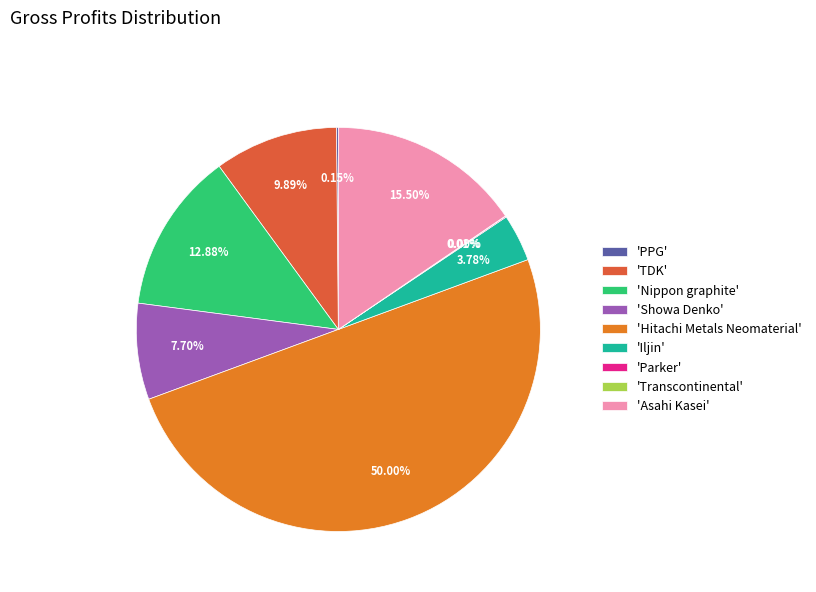

Which category has the biggest portion of the pie?

'Hitachi Metals Neomaterial'